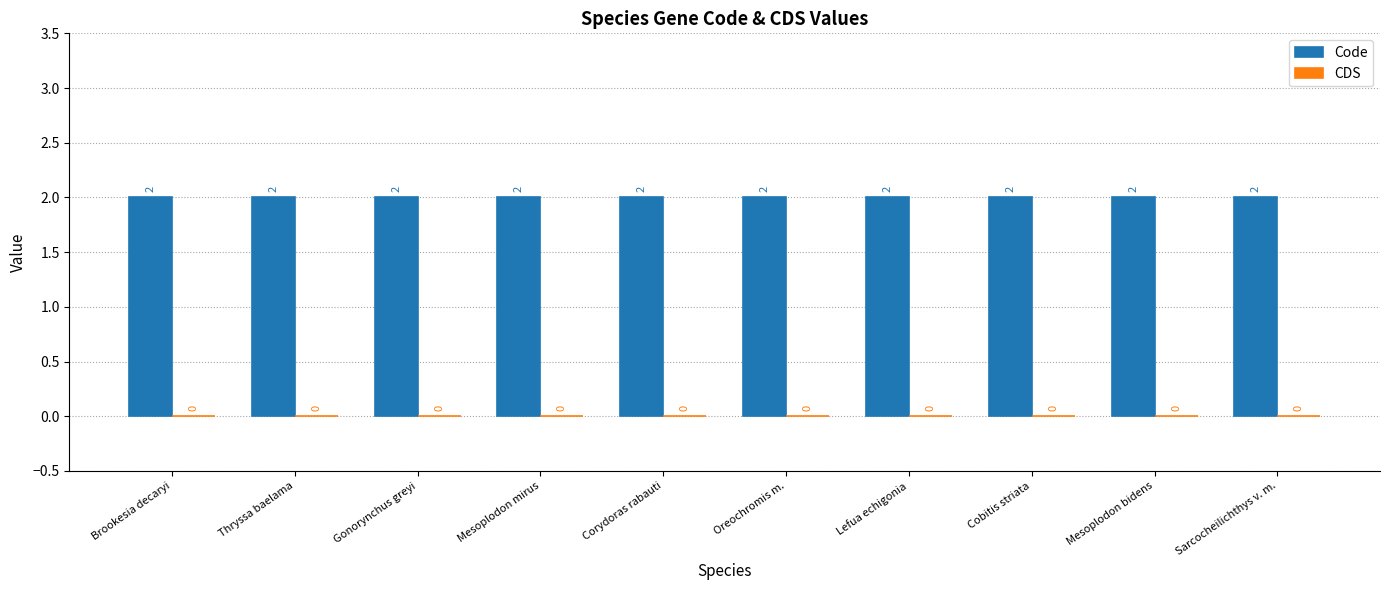

How many bars are there in total?

20